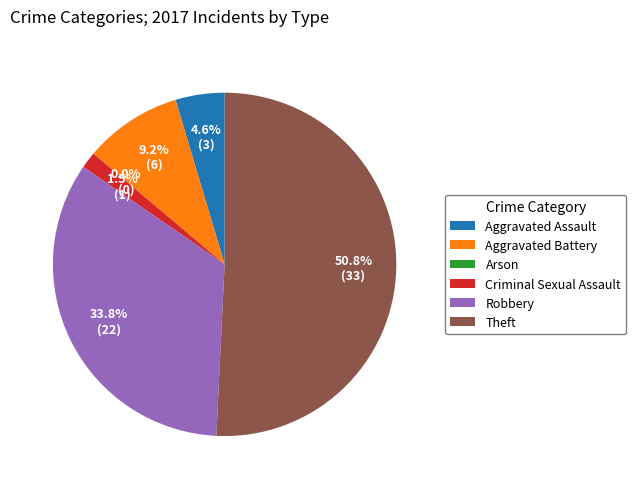

Is there any slice that represents more than half of the pie?

Yes